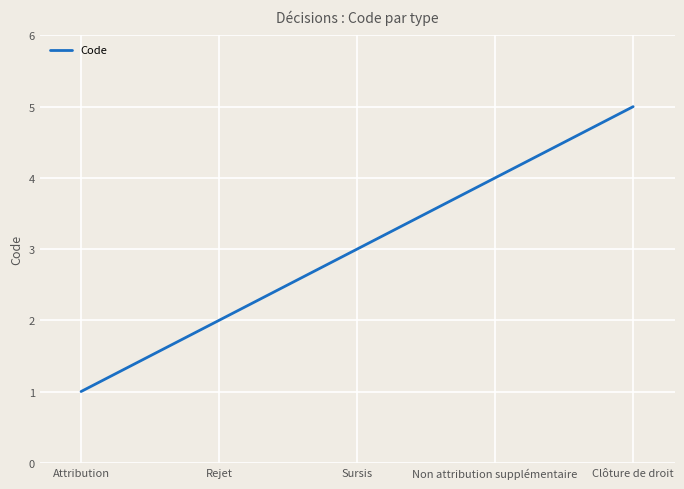

What position from the right is Attribution?

5